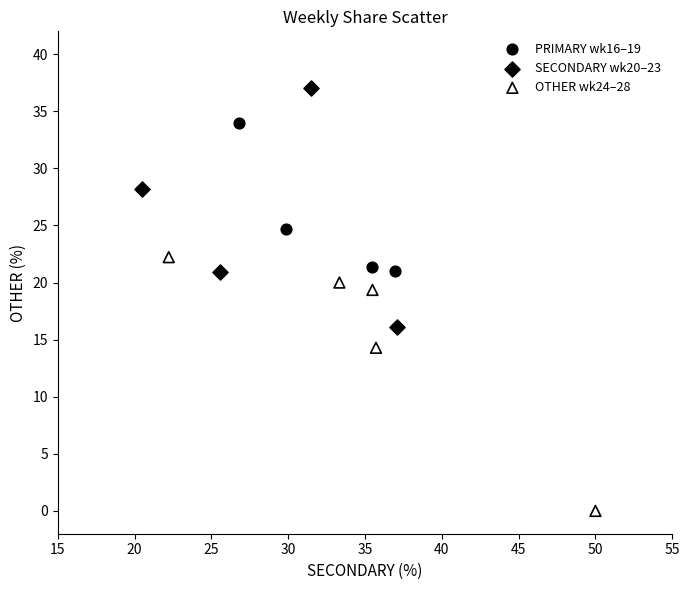

Which series reaches the minimum Y coordinate?

OTHER wk24–28